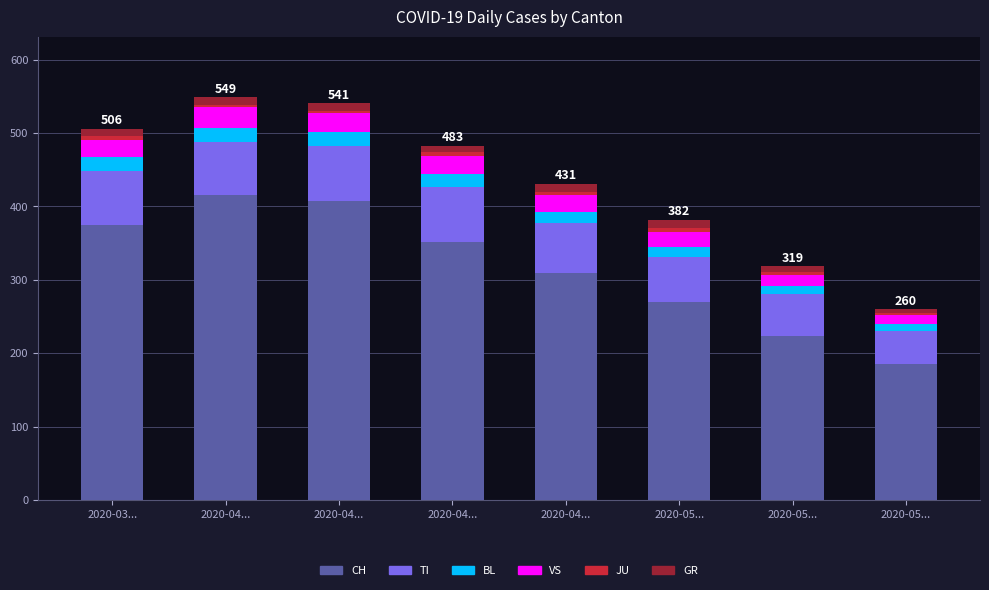

What is the sum of all JU values?

34